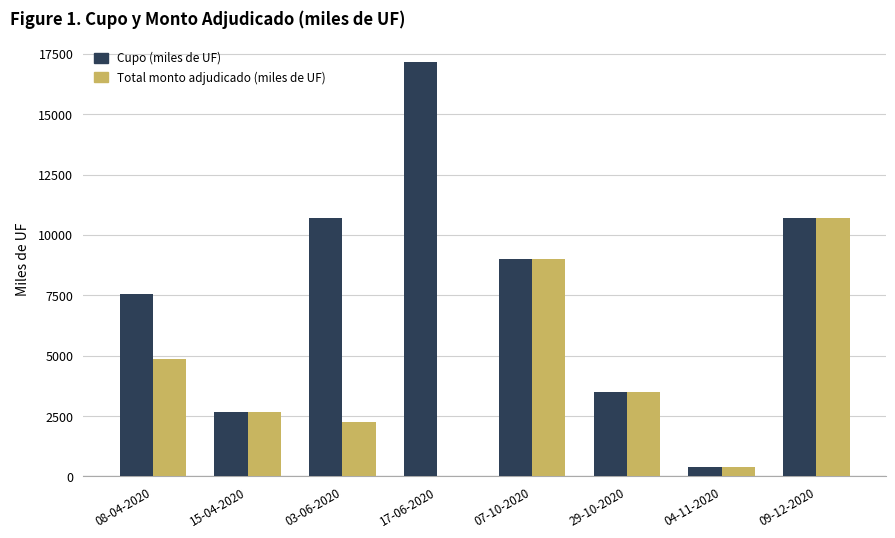

Is it true that Total monto adjudicado (miles de UF) equals 2250 at 03-06-2020?

True